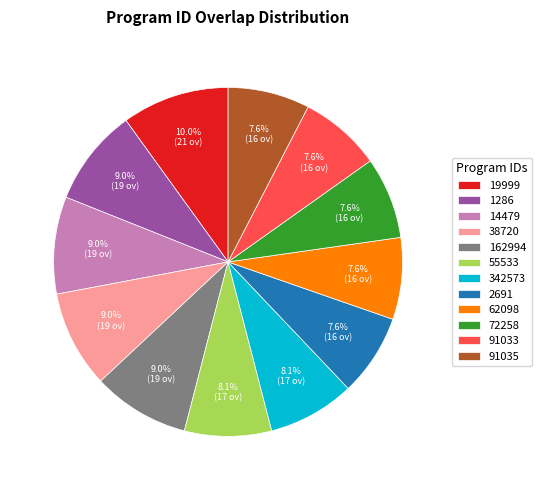

To the nearest percent, what portion does 55533 represent?

8%